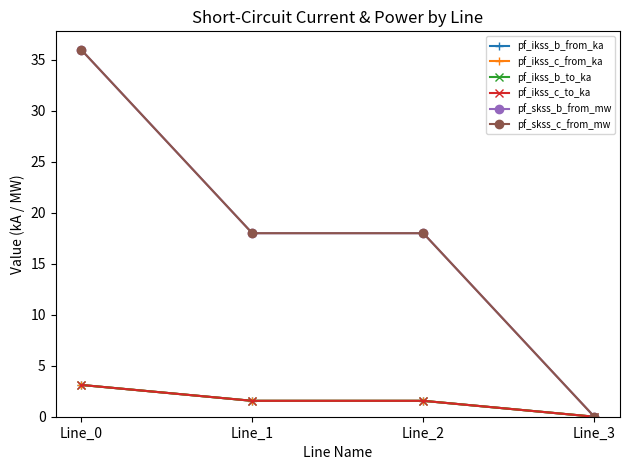

What value does the pf_skss_b_from_mw series have at Line_0?

36.0